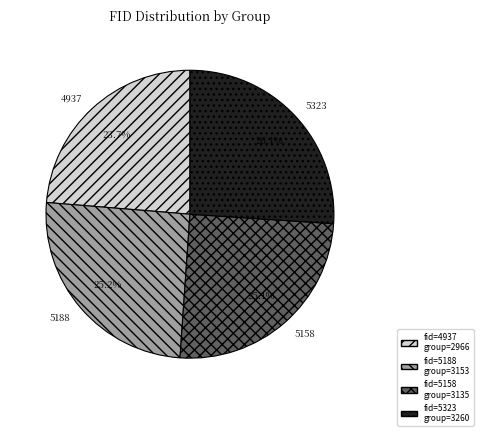

Is there a majority slice in this chart?

No